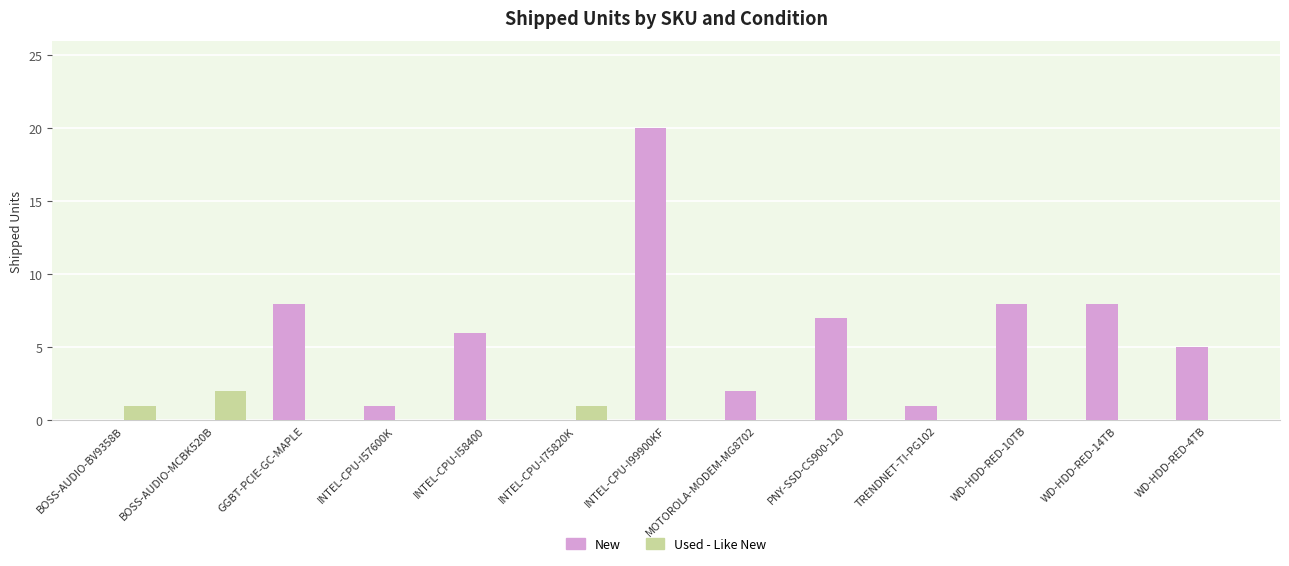

Which series changed the most between GGBT-PCIE-GC-MAPLE and INTEL-CPU-I75820K?

New